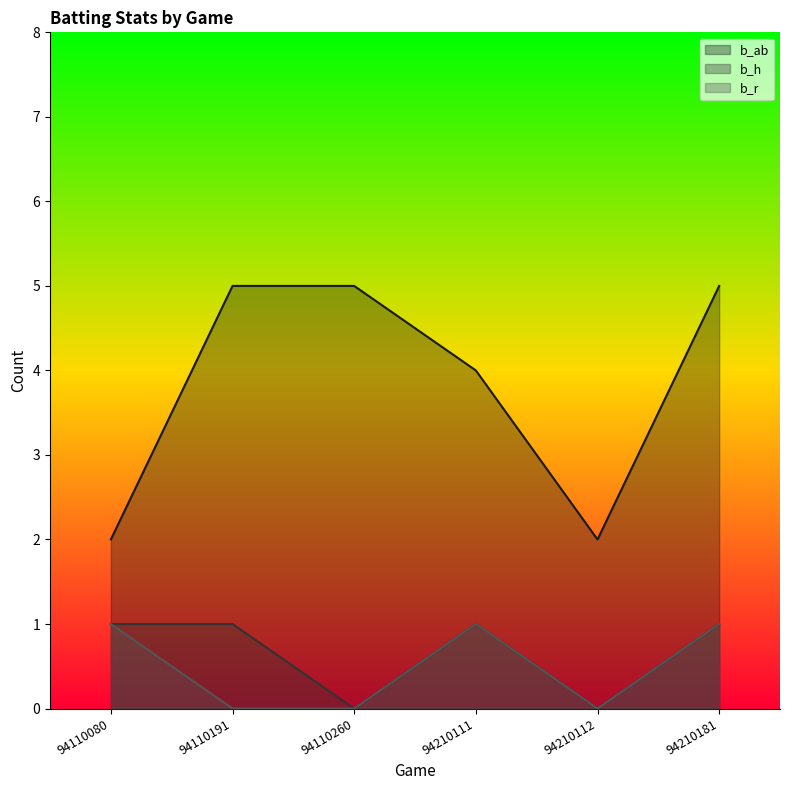

True or false: b_ab has more than 2 interior local peaks.

False